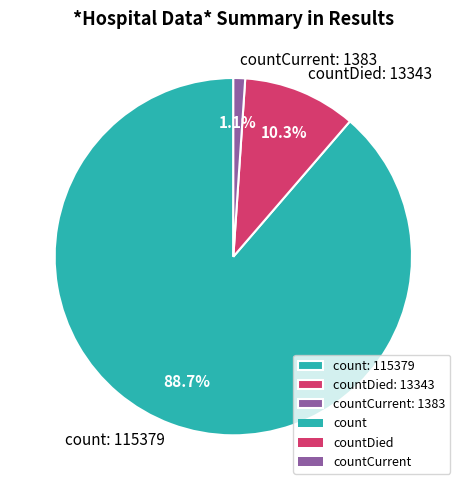

Which category has the smallest portion of the pie?

countCurrent: 1383